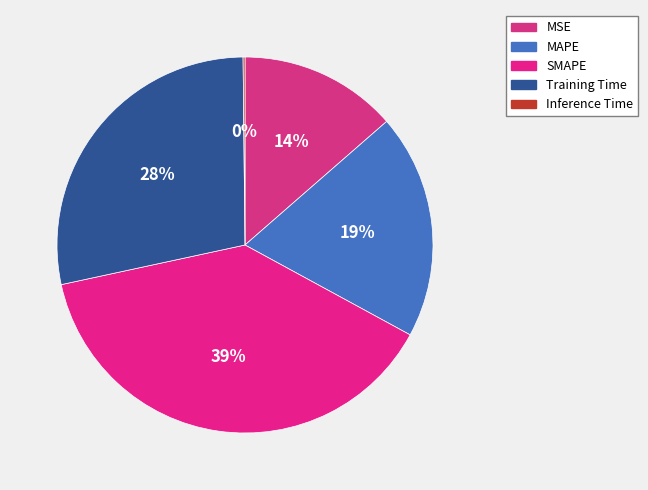

How many slices are in this pie chart?

5